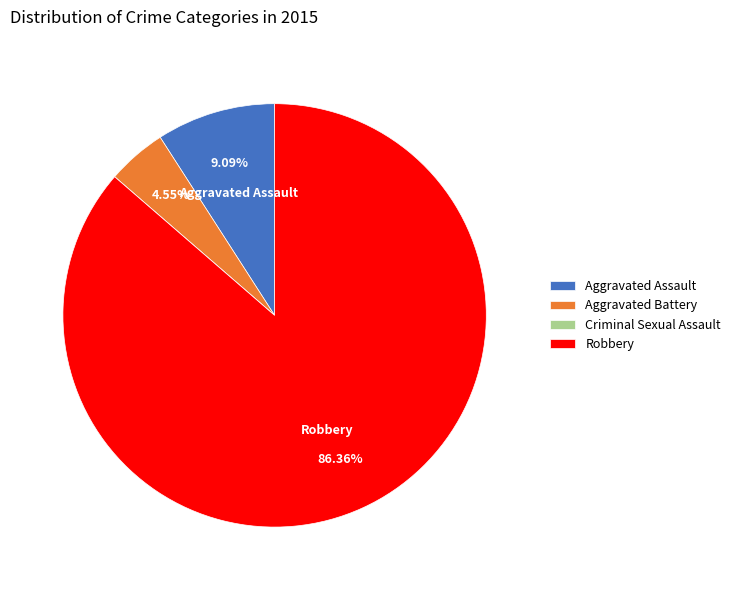

To the nearest percent, what is the difference between the largest and smallest slice percentages?

86%